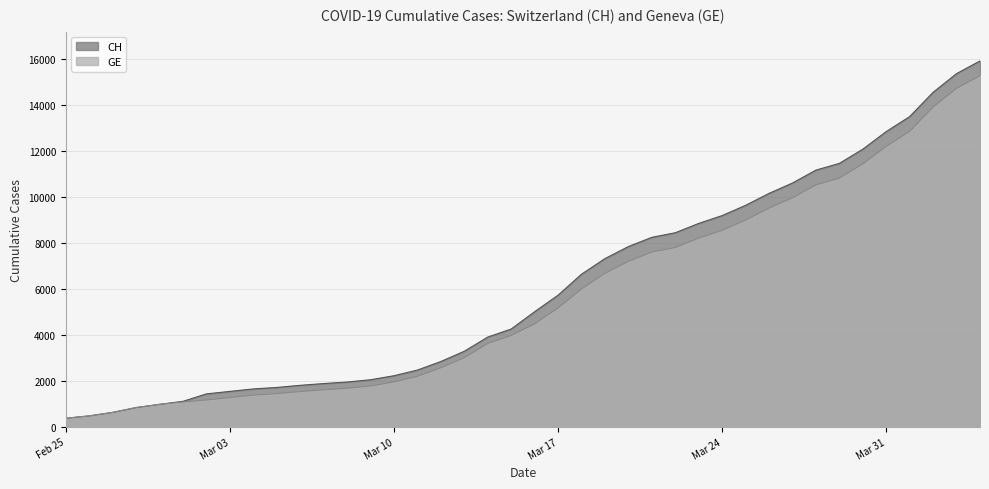

How many distinct data groups are displayed?

2